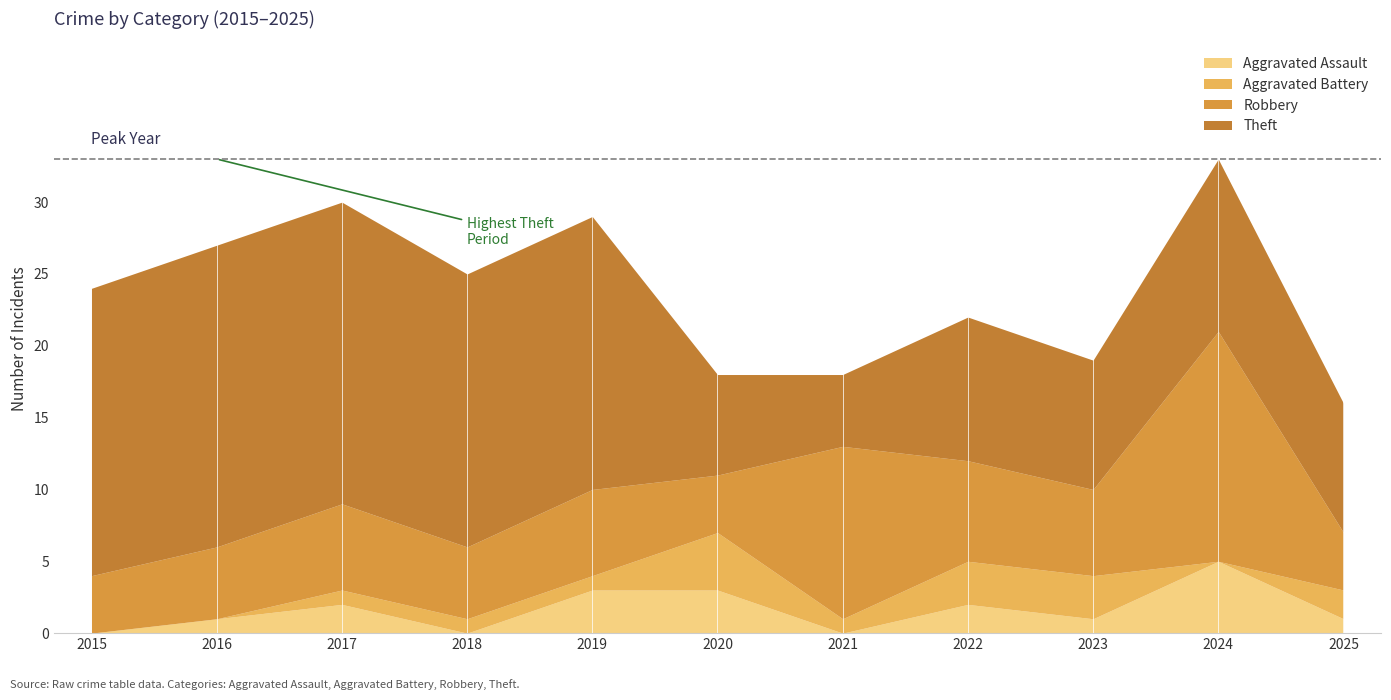

Between 2015 and 2020, which series saw the biggest shift?

Theft